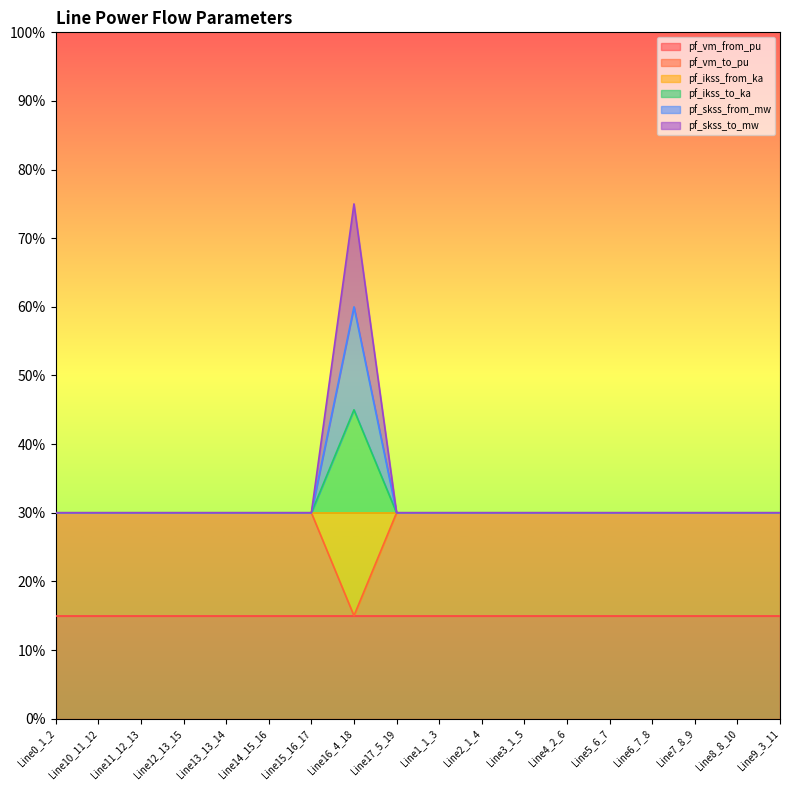

True or false: pf_skss_to_mw and pf_vm_to_pu cross at least once.

False